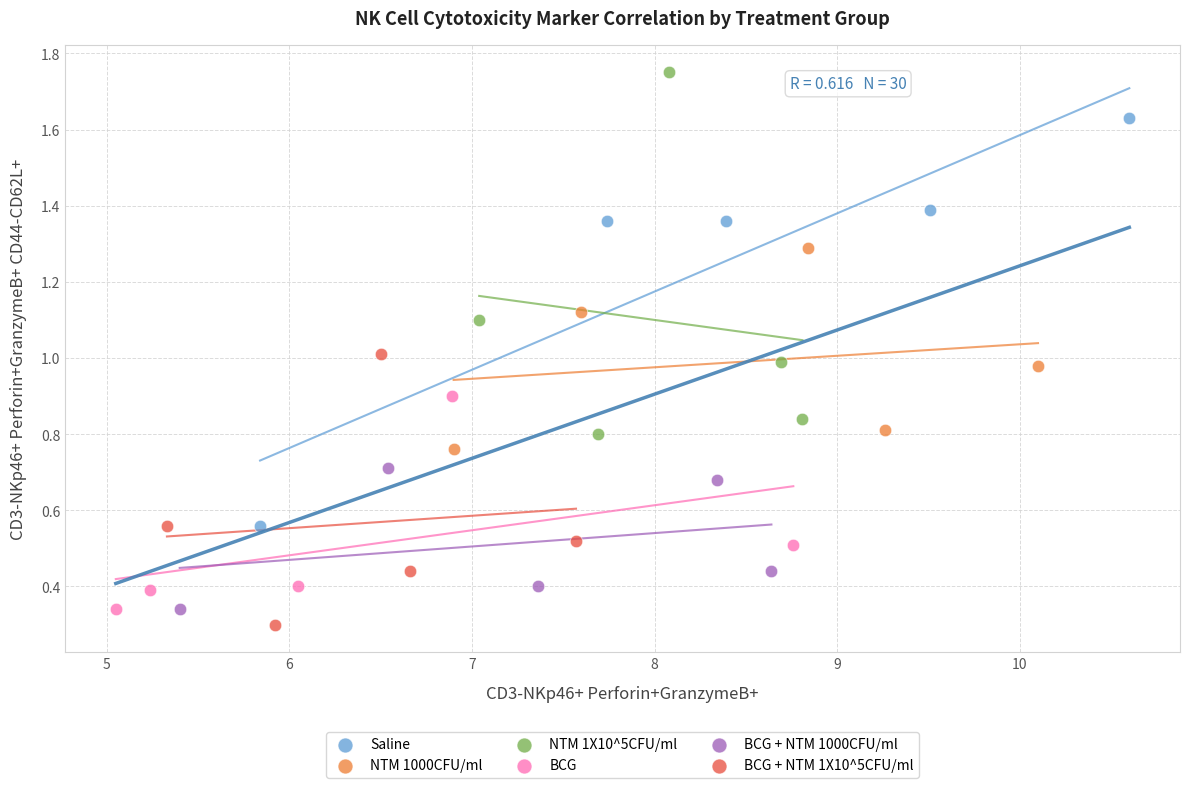

Which series has the largest Y range (max minus min)?

Saline